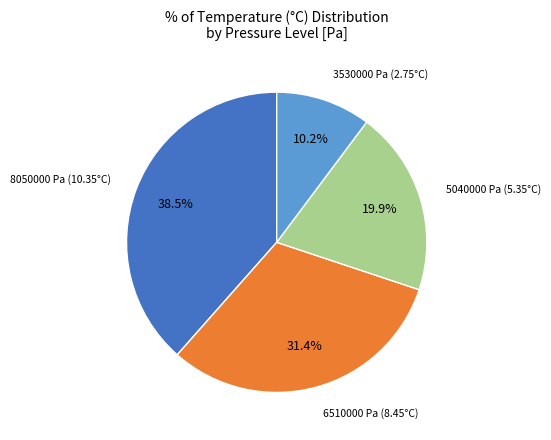

To the nearest percent, what is the average slice percentage?

25%